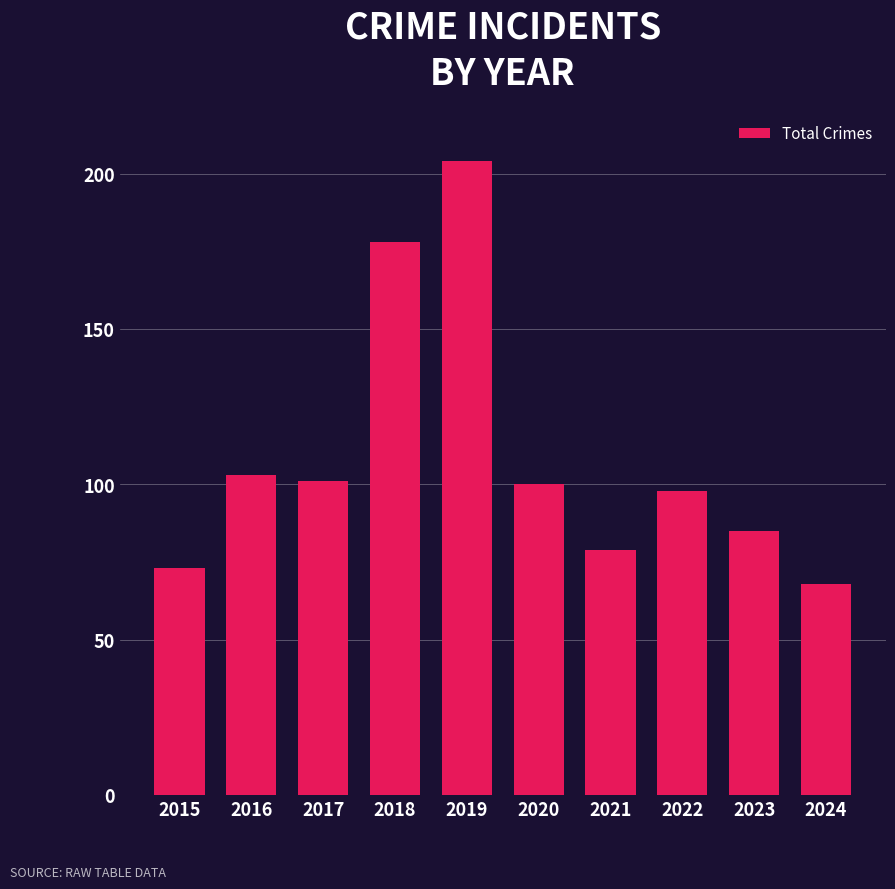

Count the number of categories in the chart.

10